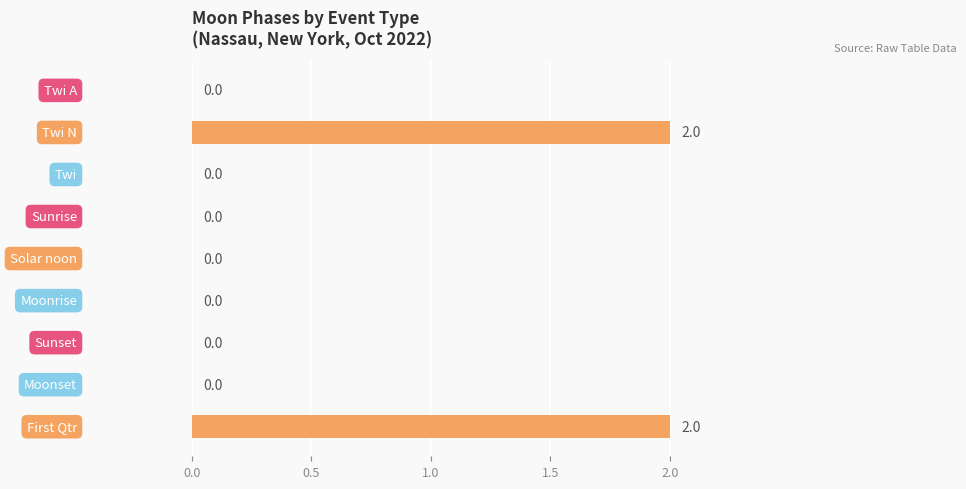

How many values are between 0 and 1?

7